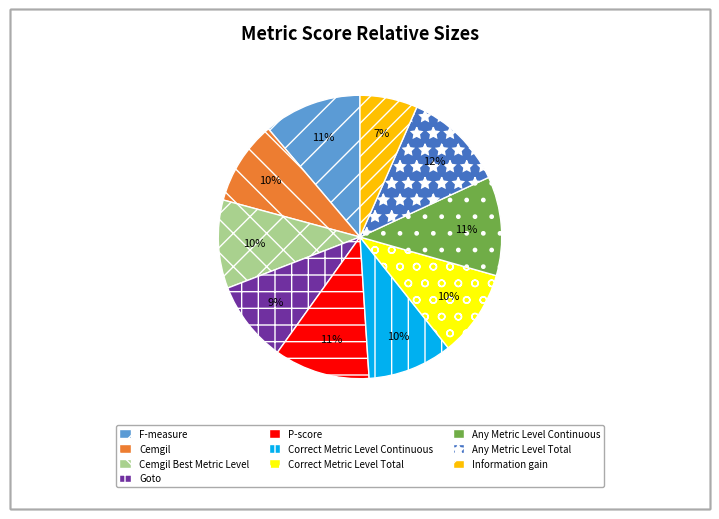

To the nearest percent, what is the difference between the largest and smallest slice percentages?

5%